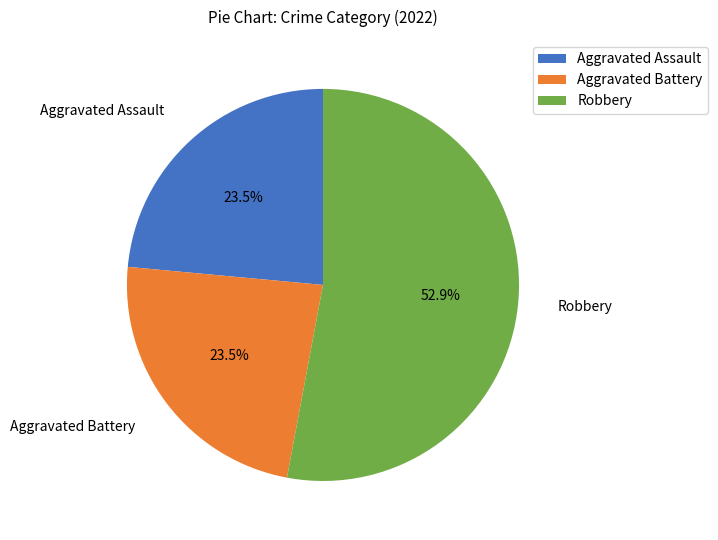

What percentage is NOT represented by Aggravated Battery?

76.5%